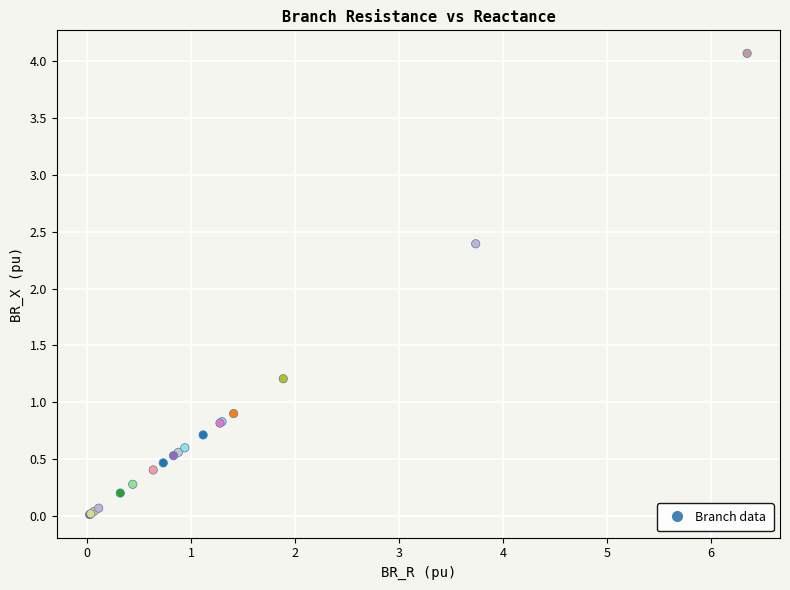

What Y value in the scatter plot is closest to 2?

2.4